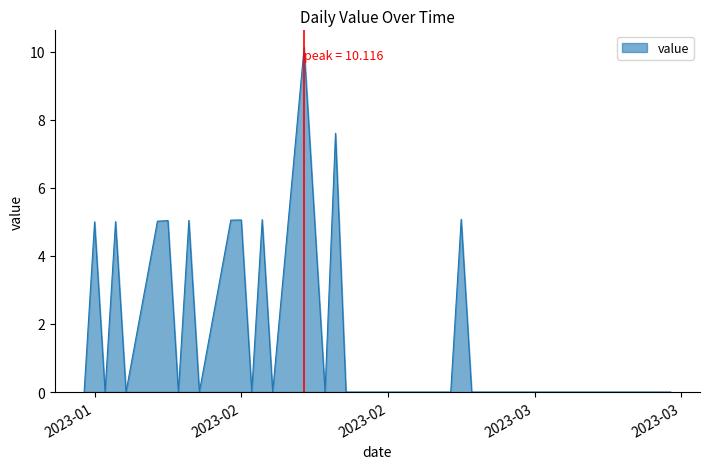

Count the number of categories in the chart.

40